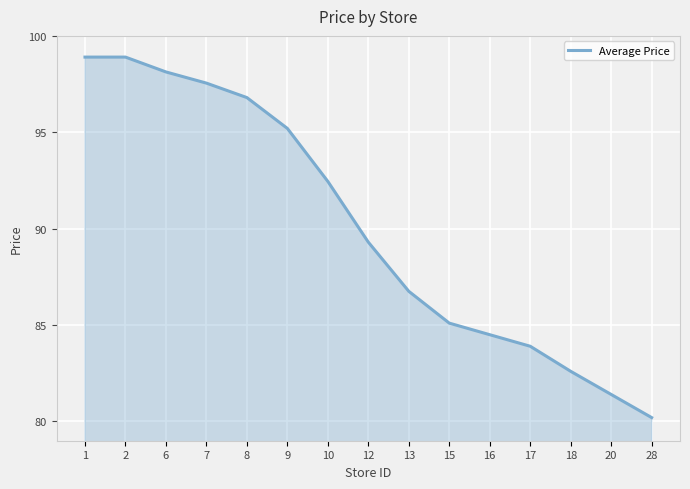

Count the number of categories in the chart.

15